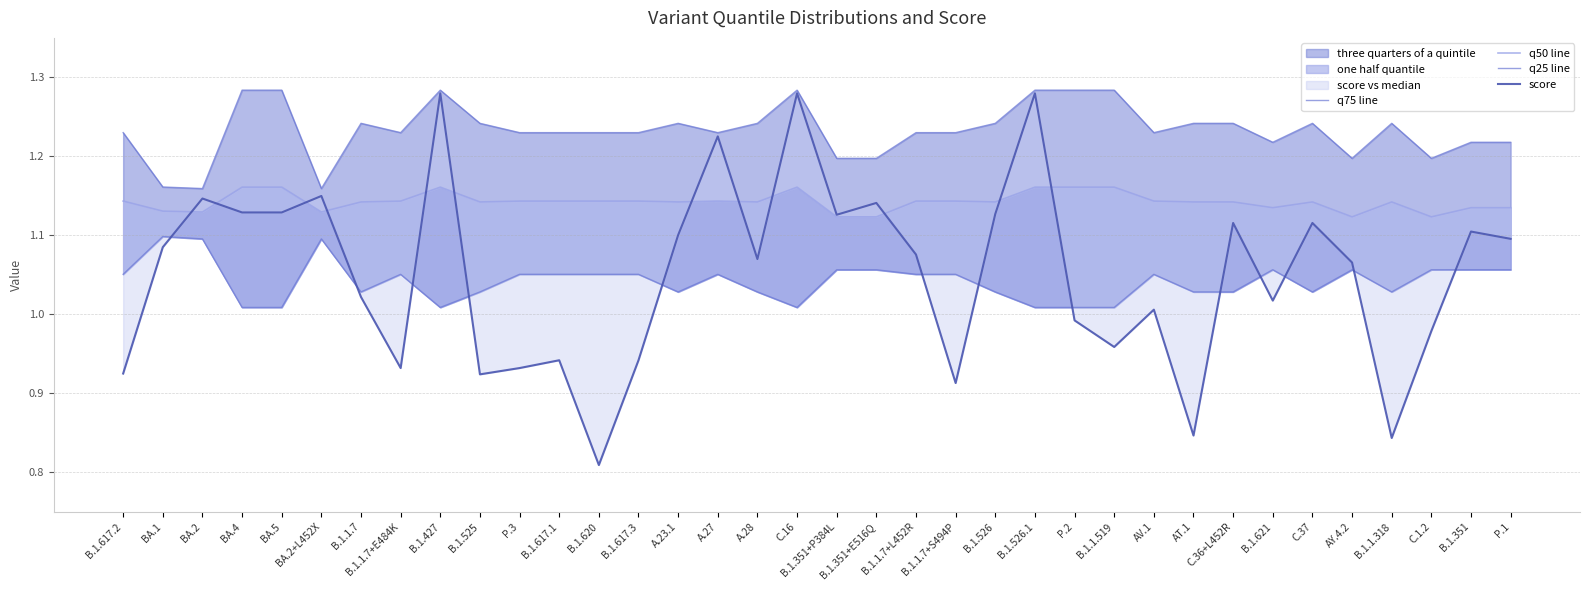

How many interior local peaks does the score series have?

12